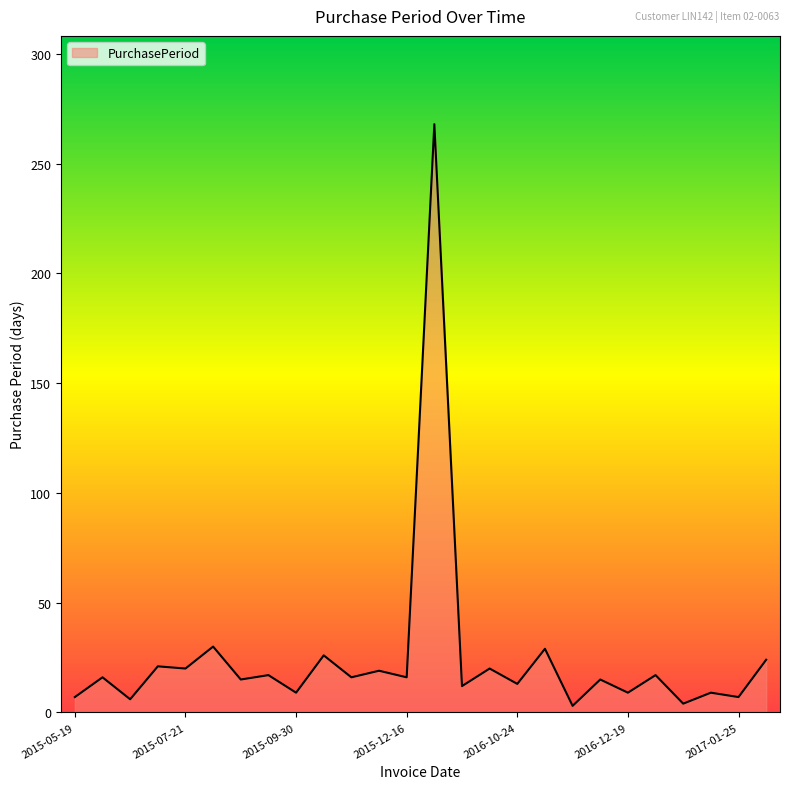

What is the maximum value shown in the chart?

268